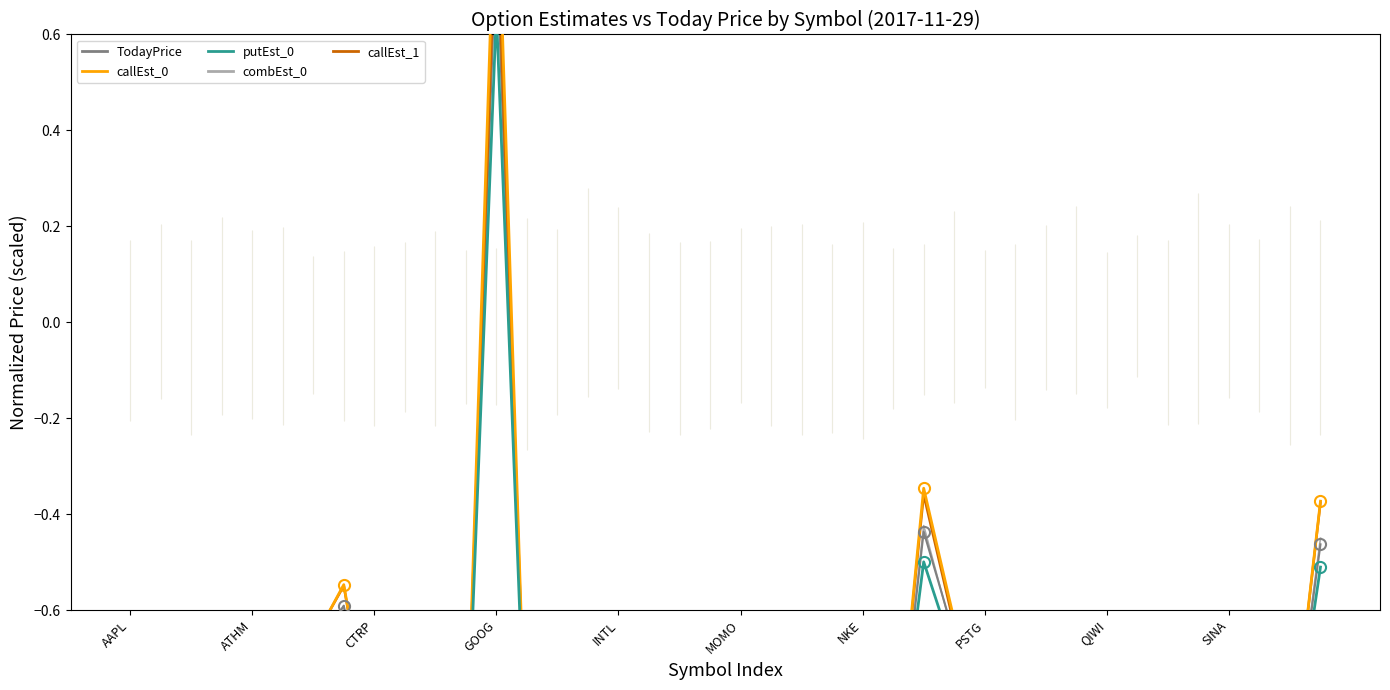

Reading left to right, what are all the values shown in this chart?

TodayPrice: -0.7	-0.9	-1.0	-1.0	-0.9	-0.9	-0.7	-0.6	-0.9	-0.7	-1.0	-1.0	0.8	-1.0	-0.9	-1.0	-0.9	-0.9	-1.0	-1.0	-1.0	-1.0	-0.9	-0.7	-0.9	-1.0	-0.4	-0.7	-1.0	-0.9	-0.9	-1.0	-1.0	-0.8	-1.0	-1.0	-0.8	-1.0	-0.9	-0.5
callEst_0: -0.7	-0.9	-1.0	-1.0	-0.9	-0.9	-0.7	-0.5	-0.9	-0.7	-1.0	-1.0	1.0	-1.0	-0.9	-1.0	-0.9	-0.9	-1.0	-1.0	-0.9	-1.0	-0.9	-0.7	-0.9	-1.0	-0.3	-0.6	-1.0	-0.9	-0.9	-1.0	-1.0	-0.8	-1.0	-1.0	-0.8	-1.0	-0.9	-0.4
putEst_0: -0.7	-0.9	-1.0	-1.0	-0.9	-0.9	-0.7	-0.6	-0.9	-0.7	-1.0	-1.0	0.6	-1.0	-0.9	-1.0	-0.9	-0.9	-1.0	-1.0	-1.0	-1.0	-0.9	-0.7	-0.9	-1.0	-0.5	-0.7	-1.0	-0.9	-0.9	-1.0	-1.0	-0.8	-1.0	-1.0	-0.8	-1.0	-0.9	-0.5
combEst_0: -0.7	-0.9	-1.0	-1.0	-0.9	-0.9	-0.7	-0.6	-0.9	-0.7	-1.0	-1.0	0.9	-1.0	-0.9	-1.0	-0.9	-0.9	-1.0	-1.0	-1.0	-1.0	-0.9	-0.7	-0.9	-1.0	-0.4	-0.7	-1.0	-0.9	-0.9	-1.0	-1.0	-0.8	-1.0	-1.0	-0.8	-1.0	-0.9	-0.5
callEst_1: -0.7	-0.9	-1.0	-1.0	-0.9	-0.9	-0.7	-0.5	-0.9	-0.7	-1.0	-1.0	0.9	-1.0	-0.9	-1.0	-0.9	-0.9	-1.0	-1.0	-0.9	-1.0	-0.9	-0.7	-0.9	-1.0	-0.4	-0.6	-1.0	-0.9	-0.9	-1.0	-1.0	-0.8	-1.0	-1.0	-0.8	-1.0	-0.9	-0.4